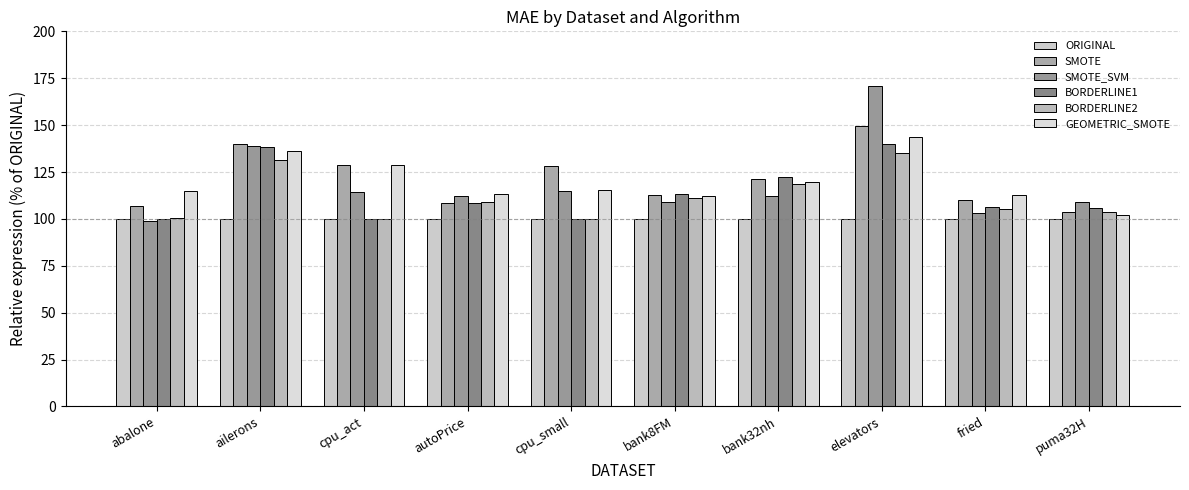

How many series are shown in this chart?

6